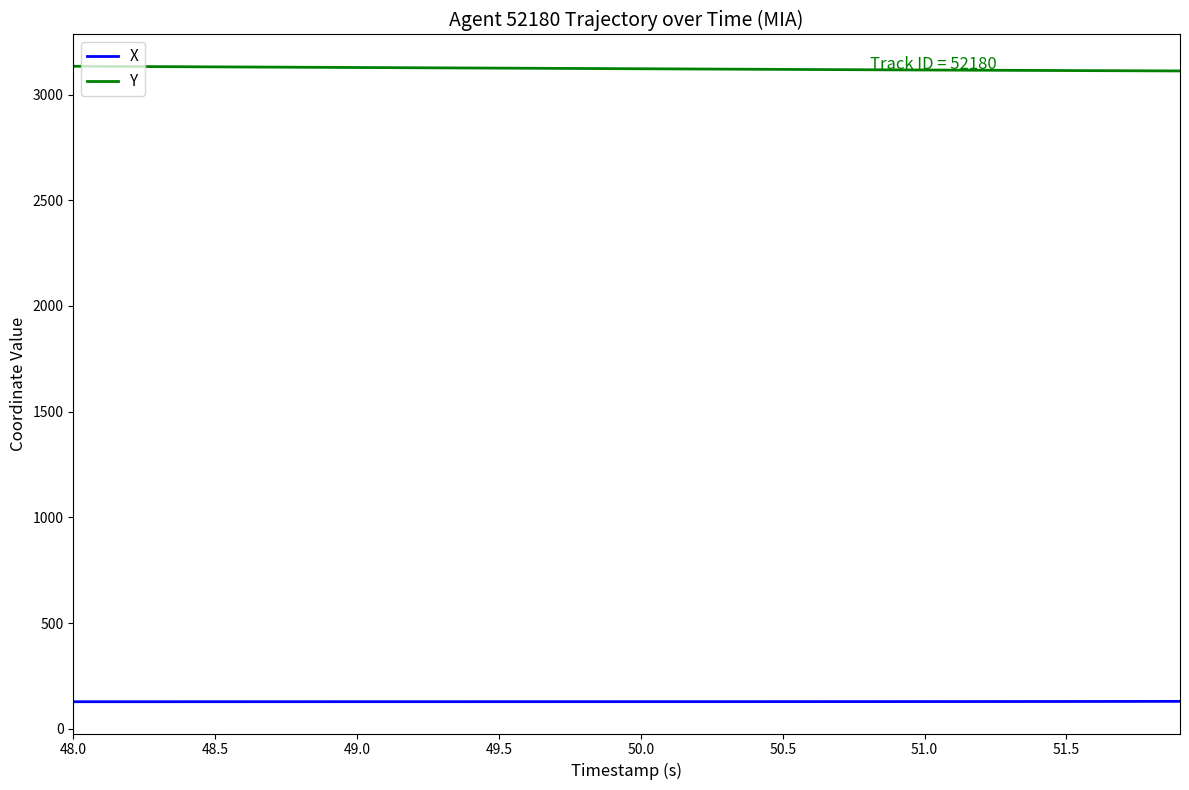

What is the maximum value shown in the chart?

3133.8